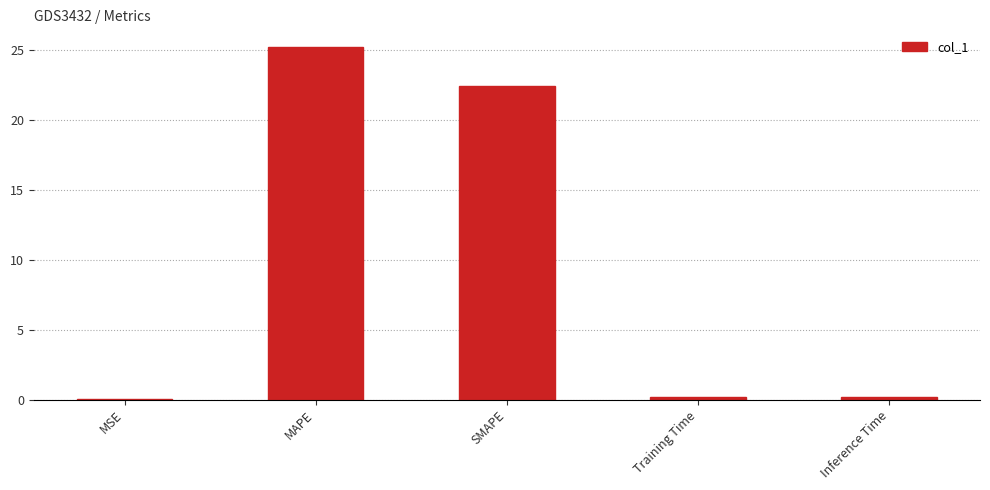

Which label corresponds to the largest value in the chart?

MAPE